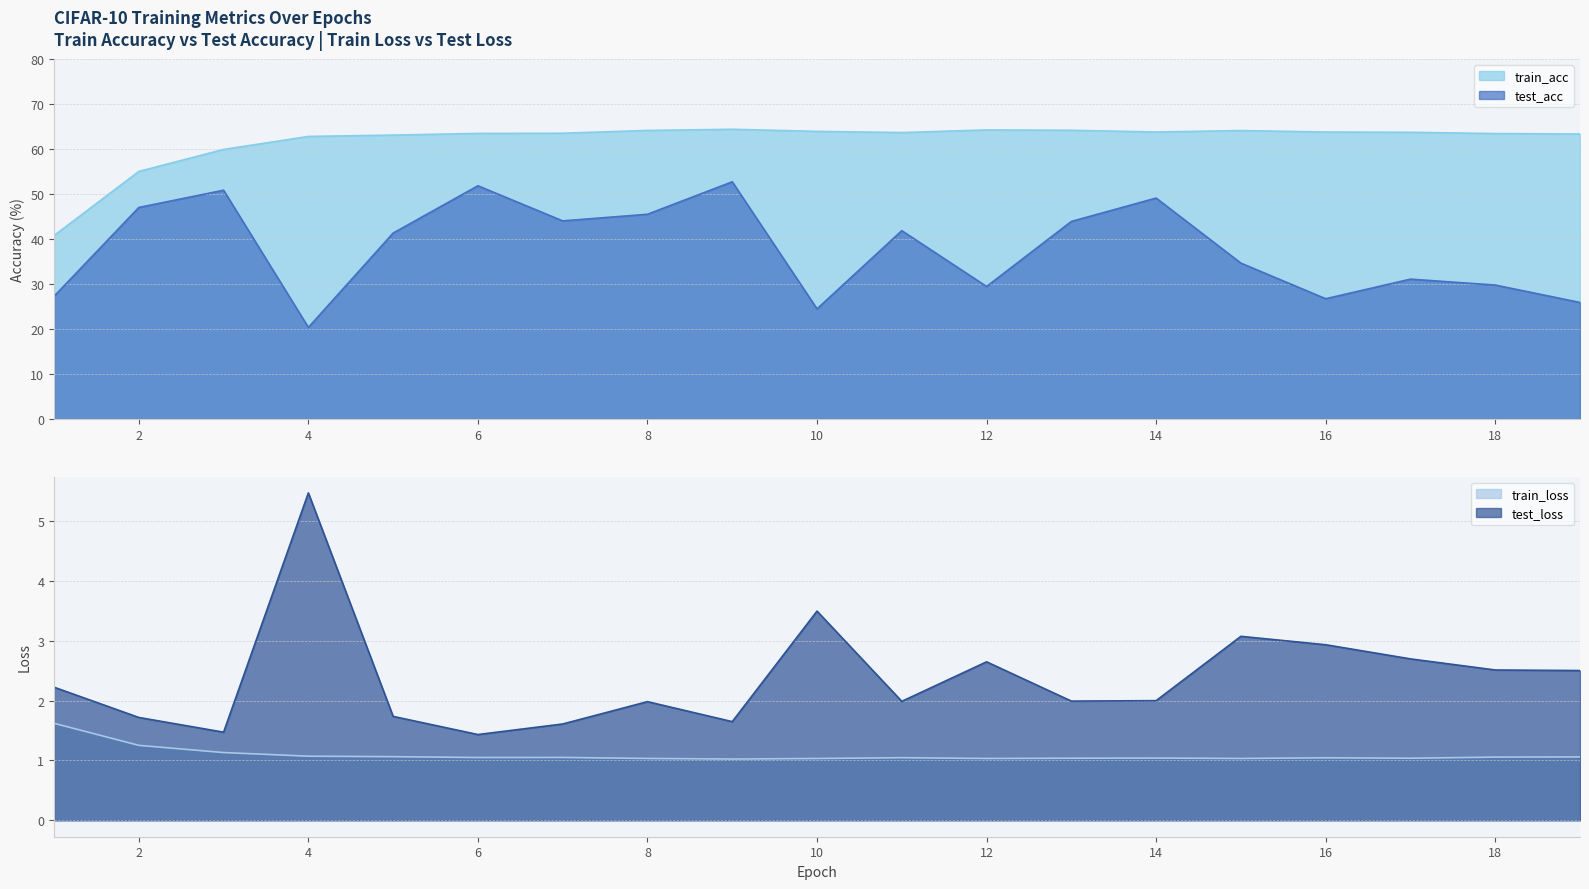

List the series in order of their peak value, lowest first.

train_loss, test_loss, test_acc, train_acc